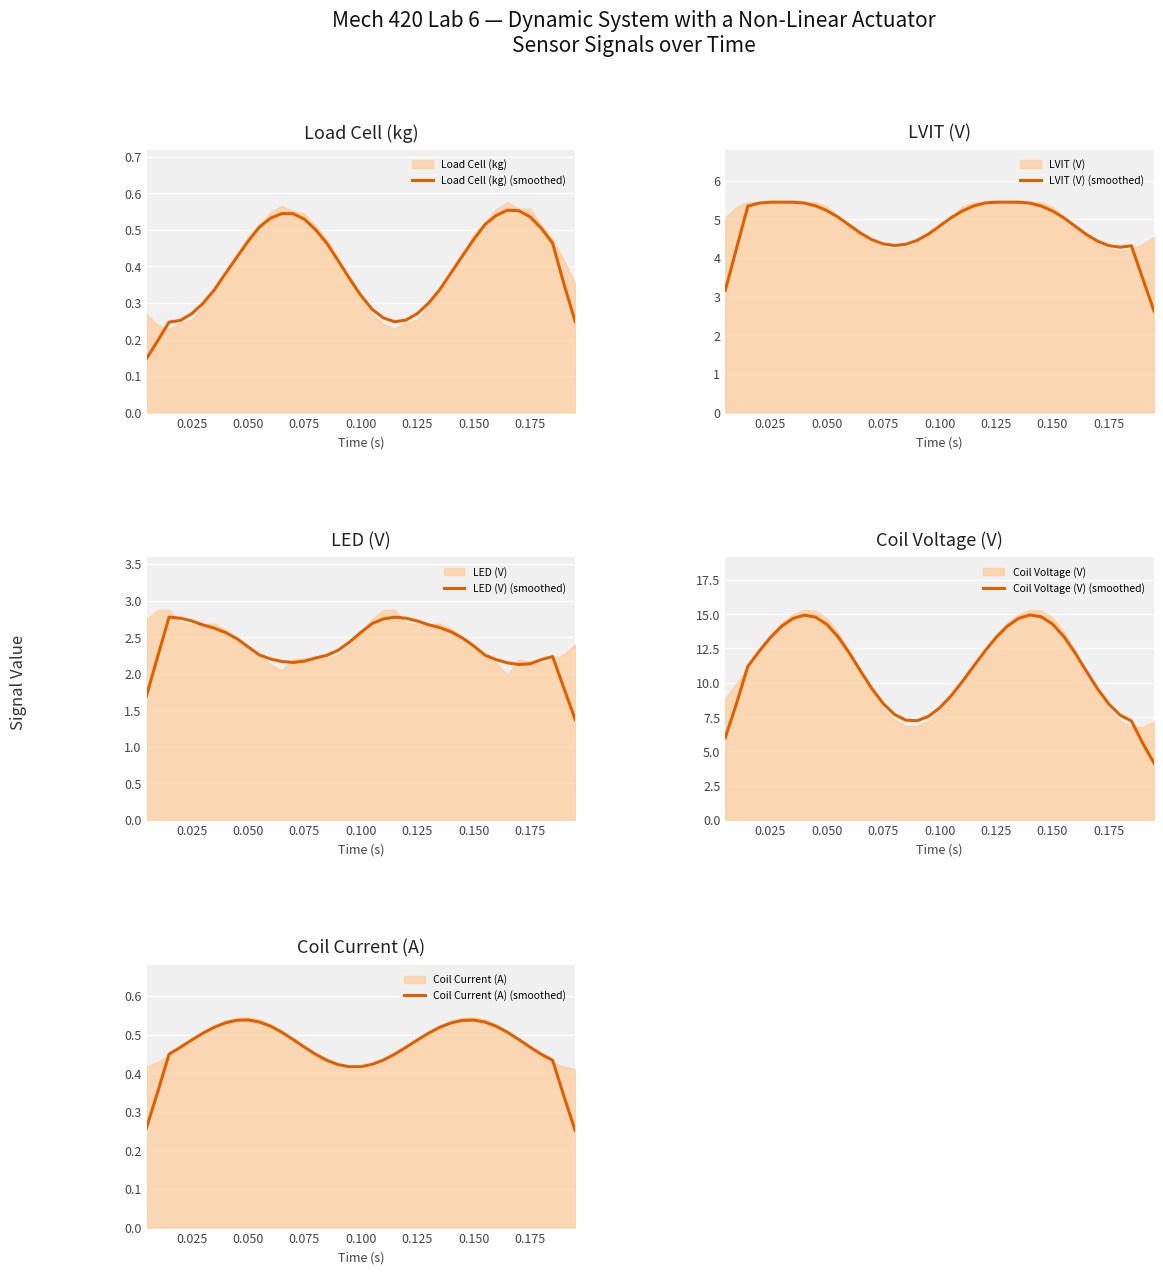

The value of Load Cell (kg) (smoothed) at 0.125 is 0.2. True or false?

False